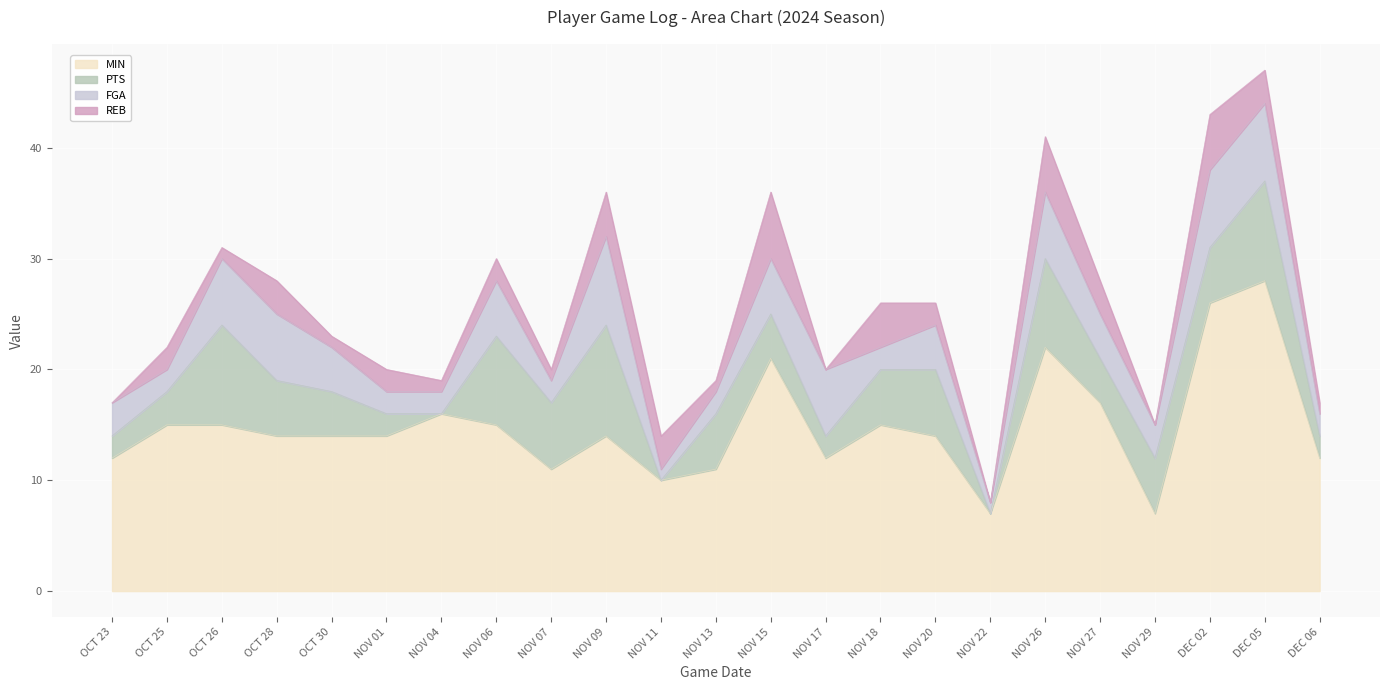

How many categories are shown in the chart?

23